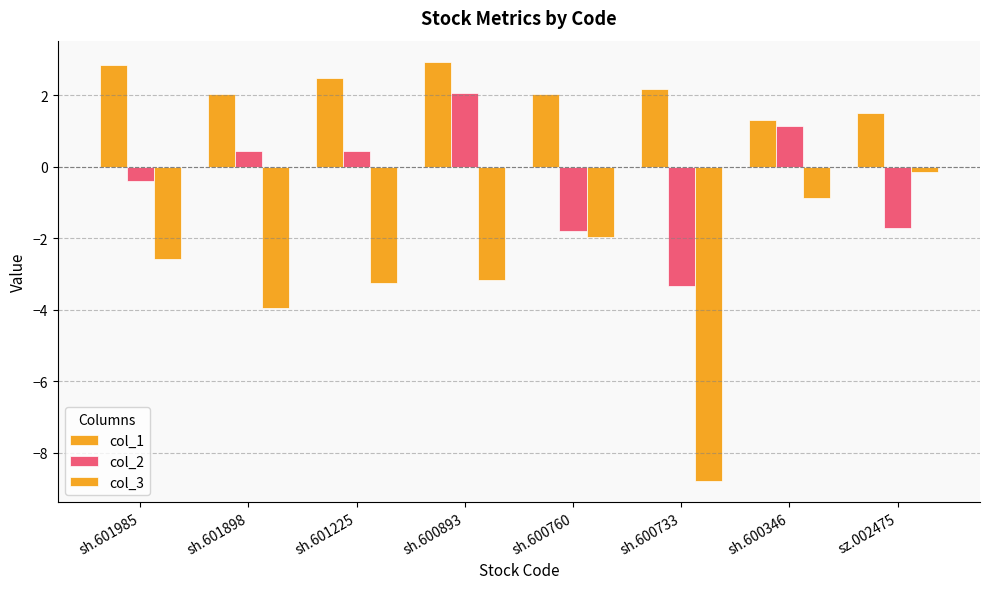

At how many categories does at least one series exceed -1?

8